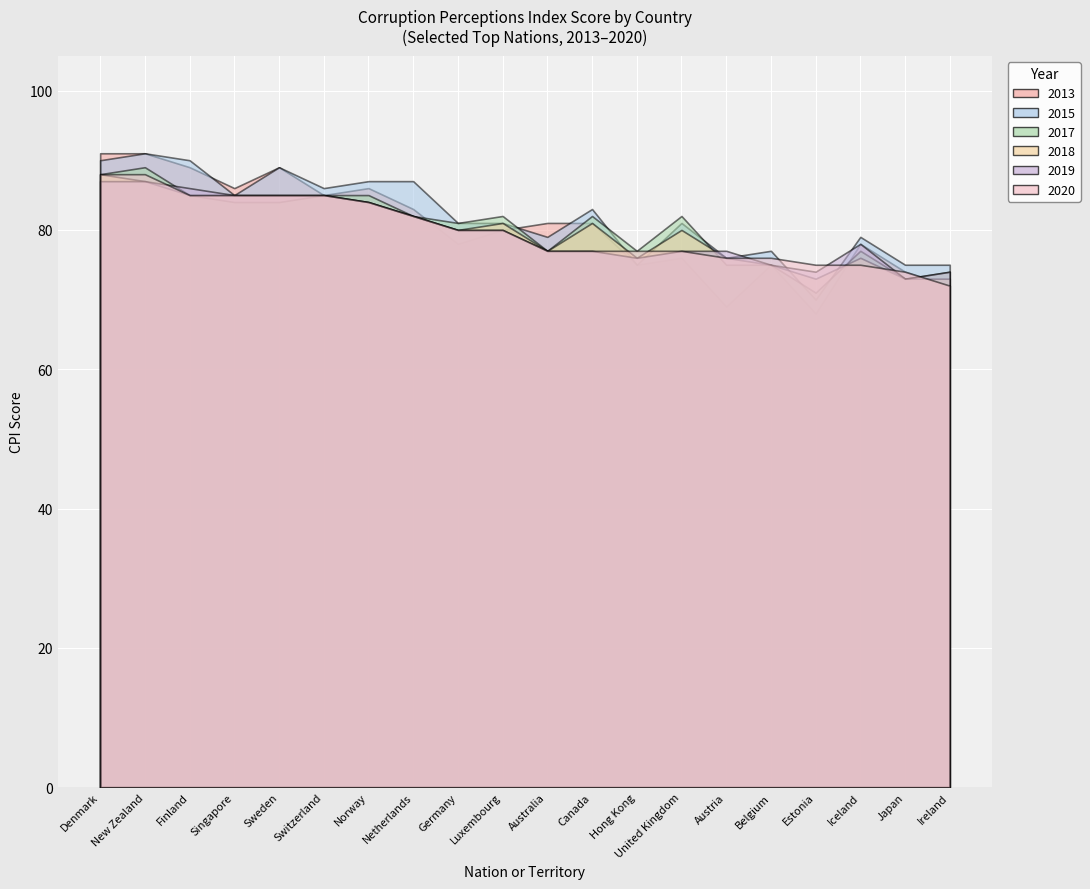

Is it true that score_2015 equals 91 at score_2017?

True